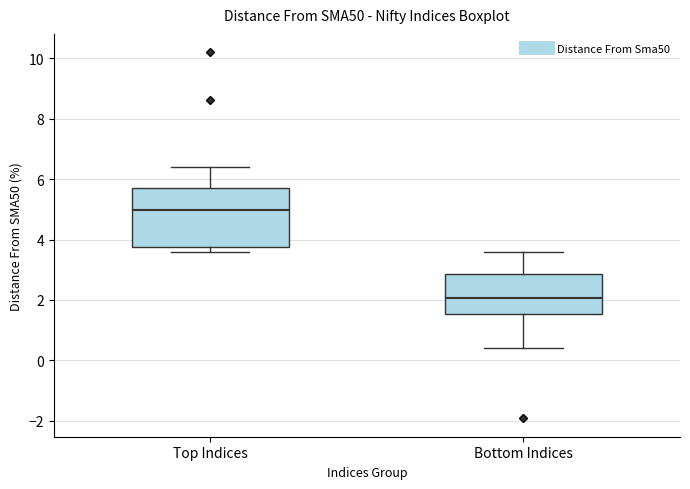

Comparing the boxes themselves (not the whiskers), which one is the tallest?

Top Indices